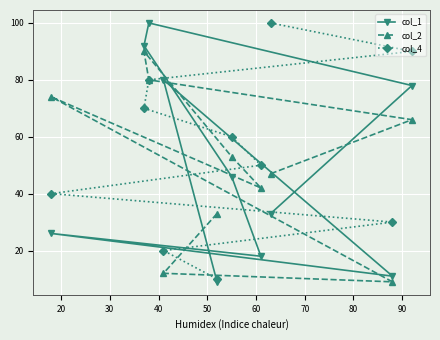

Which series has the largest total across all categories?

col_4